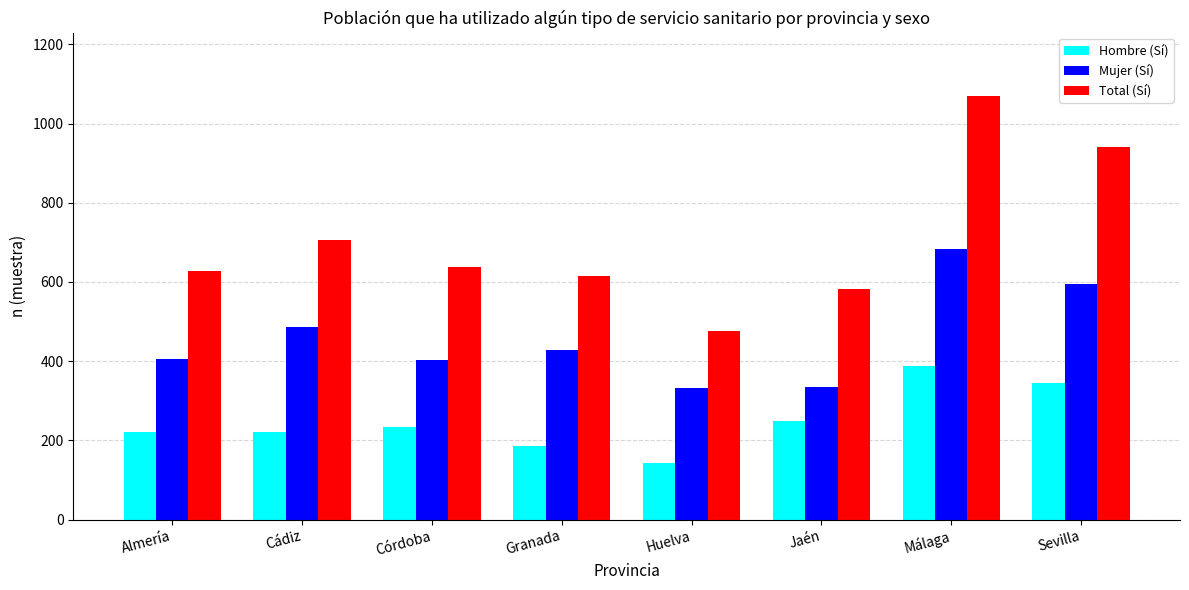

What is the highest value of the Mujer (Sí) series?

682